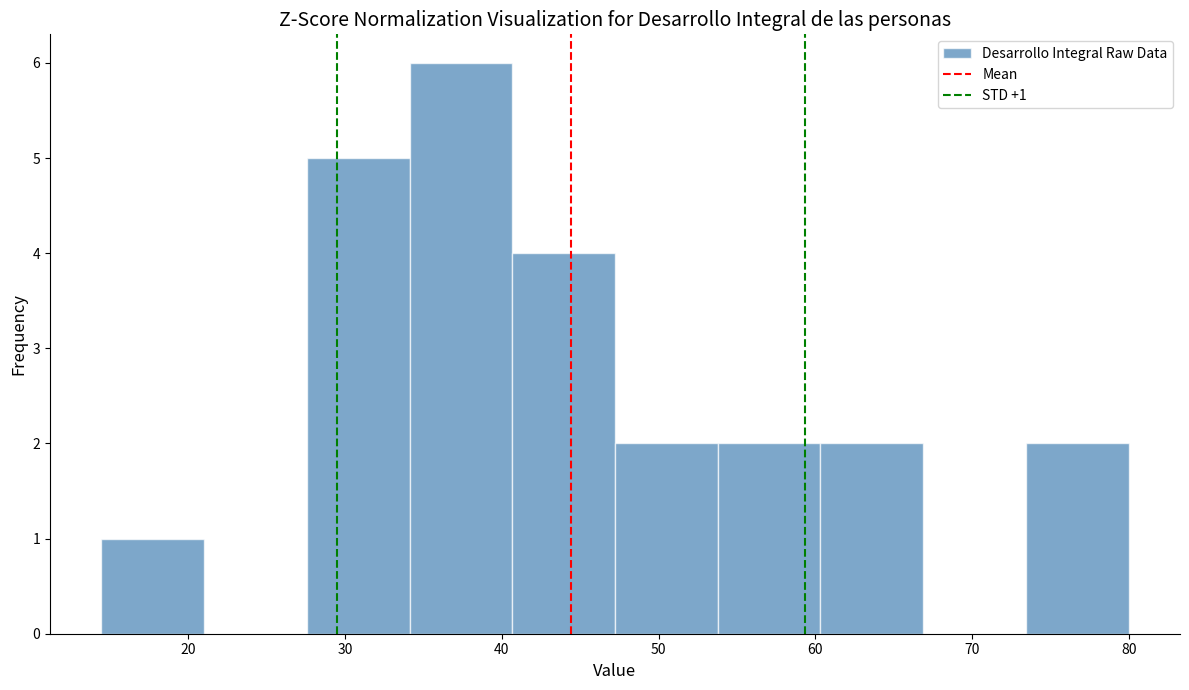

Which range on the x-axis has the tallest bar?

34 to 41